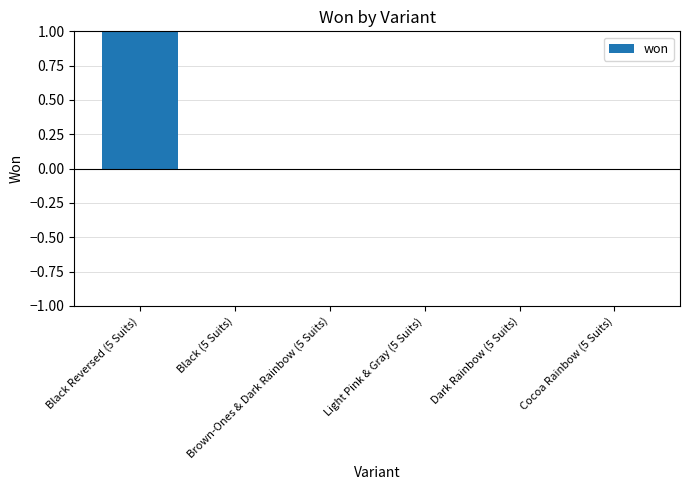

Is it true that the value at Light Pink & Gray (5 Suits) is 0?

True